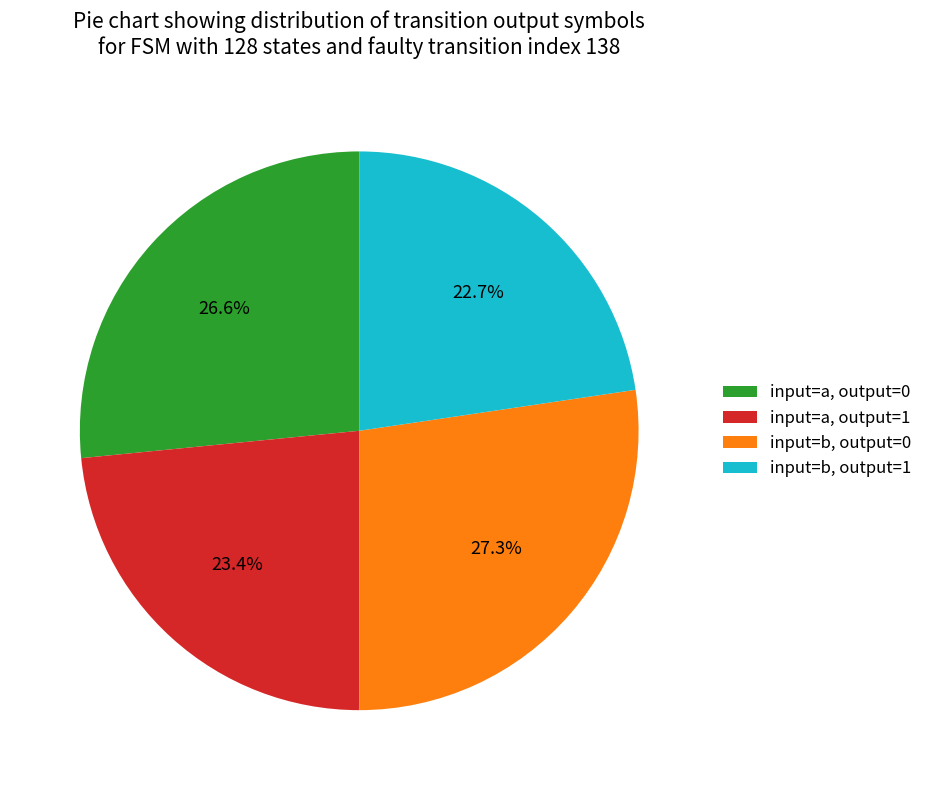

Which category has the smallest portion of the pie?

input=b, output=1